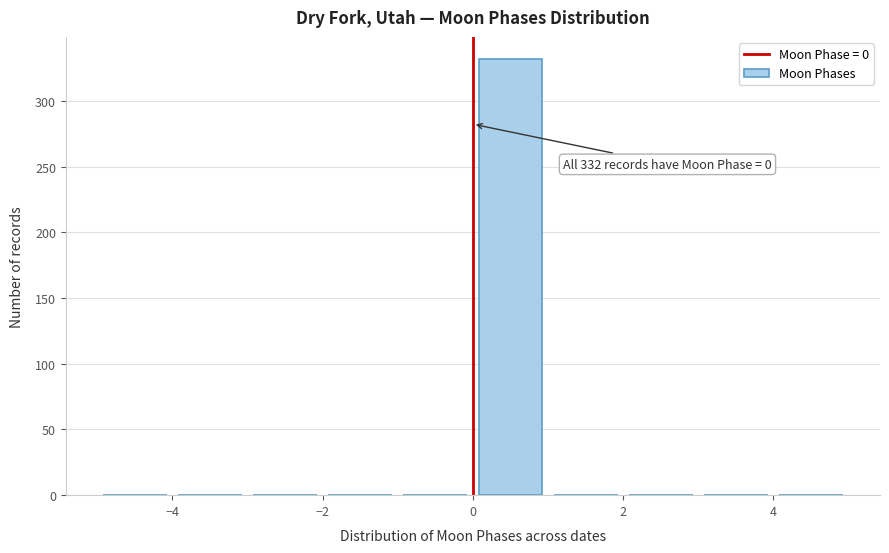

Which range on the x-axis has the tallest bar?

0 to 1